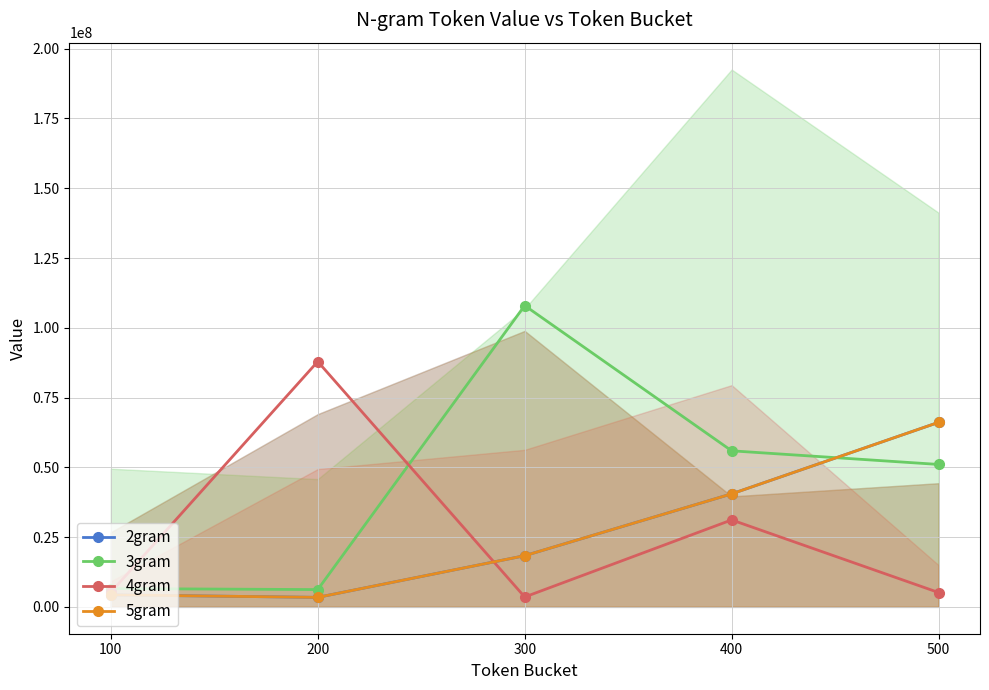

How many times do 4gram and 5gram cross each other?

1